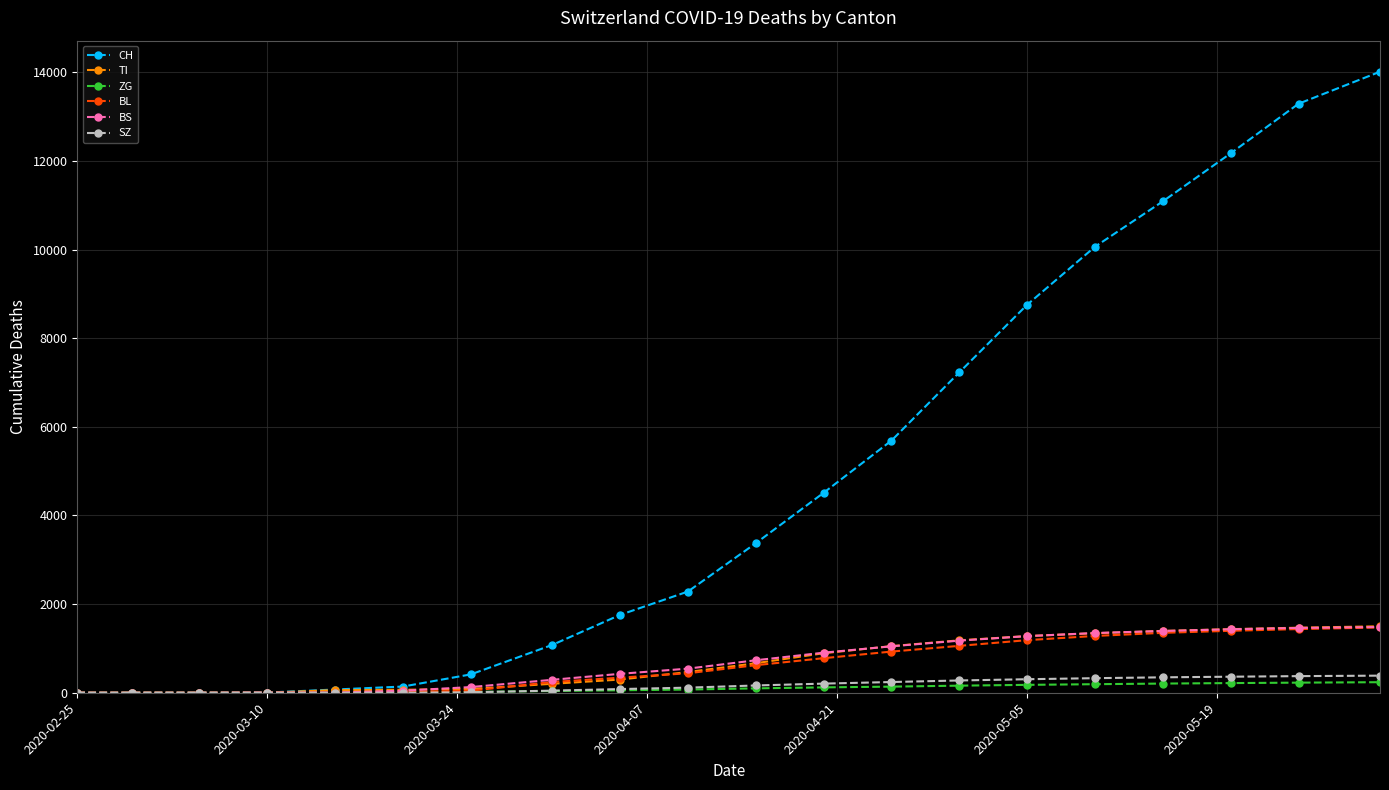

Which series has the largest total across all categories?

CH